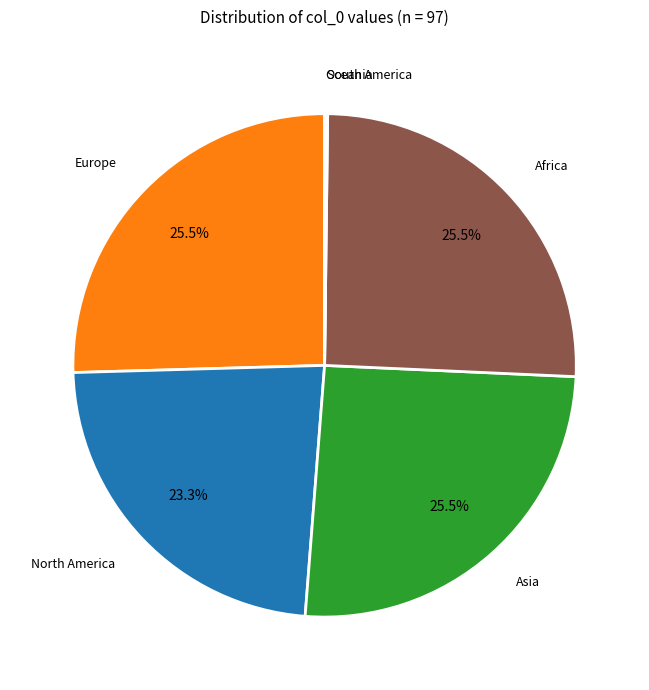

Is the sum of Asia and Europe greater than half?

Yes